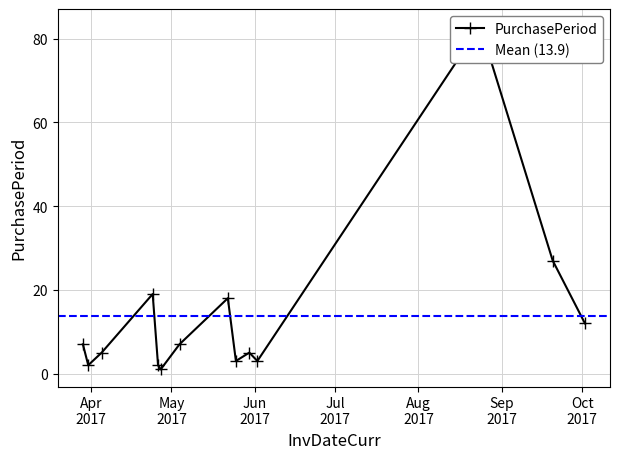

What is the difference between the maximum and minimum values?

82